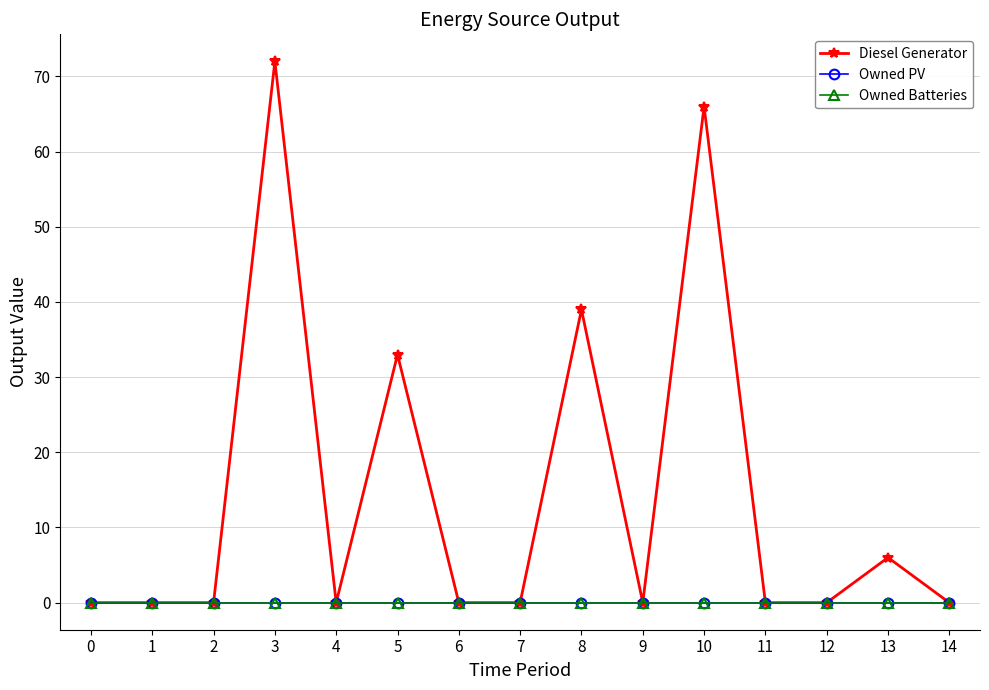

How many lines are shown in the chart?

3